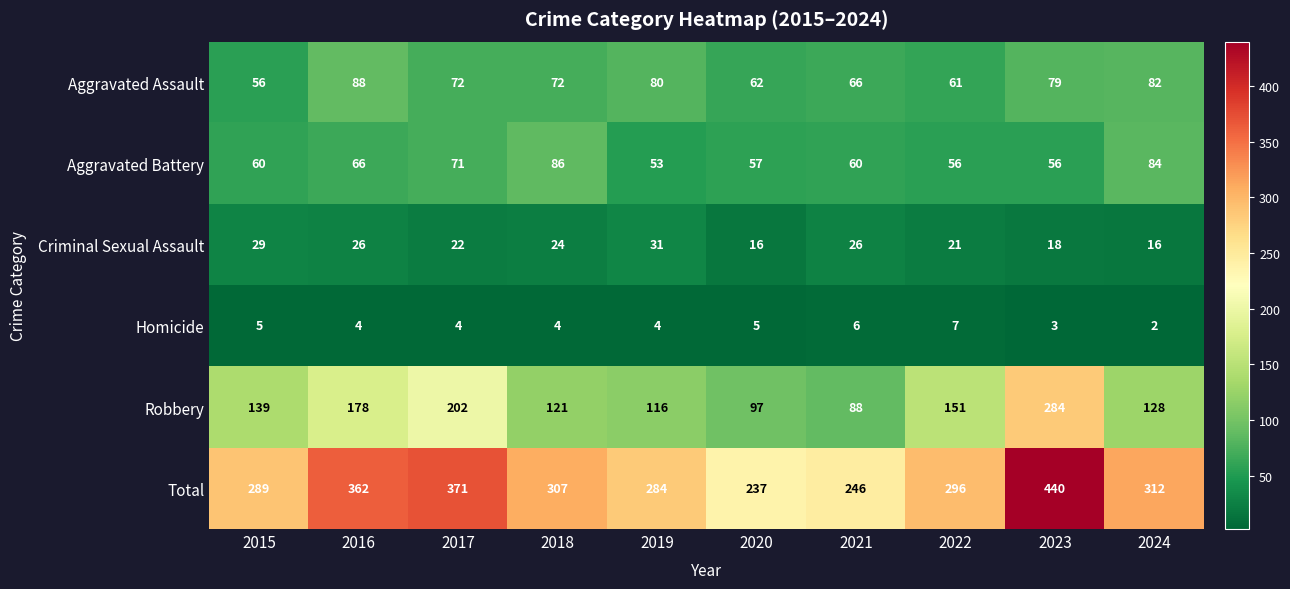

What value does the Robbery series have at 2021?

88